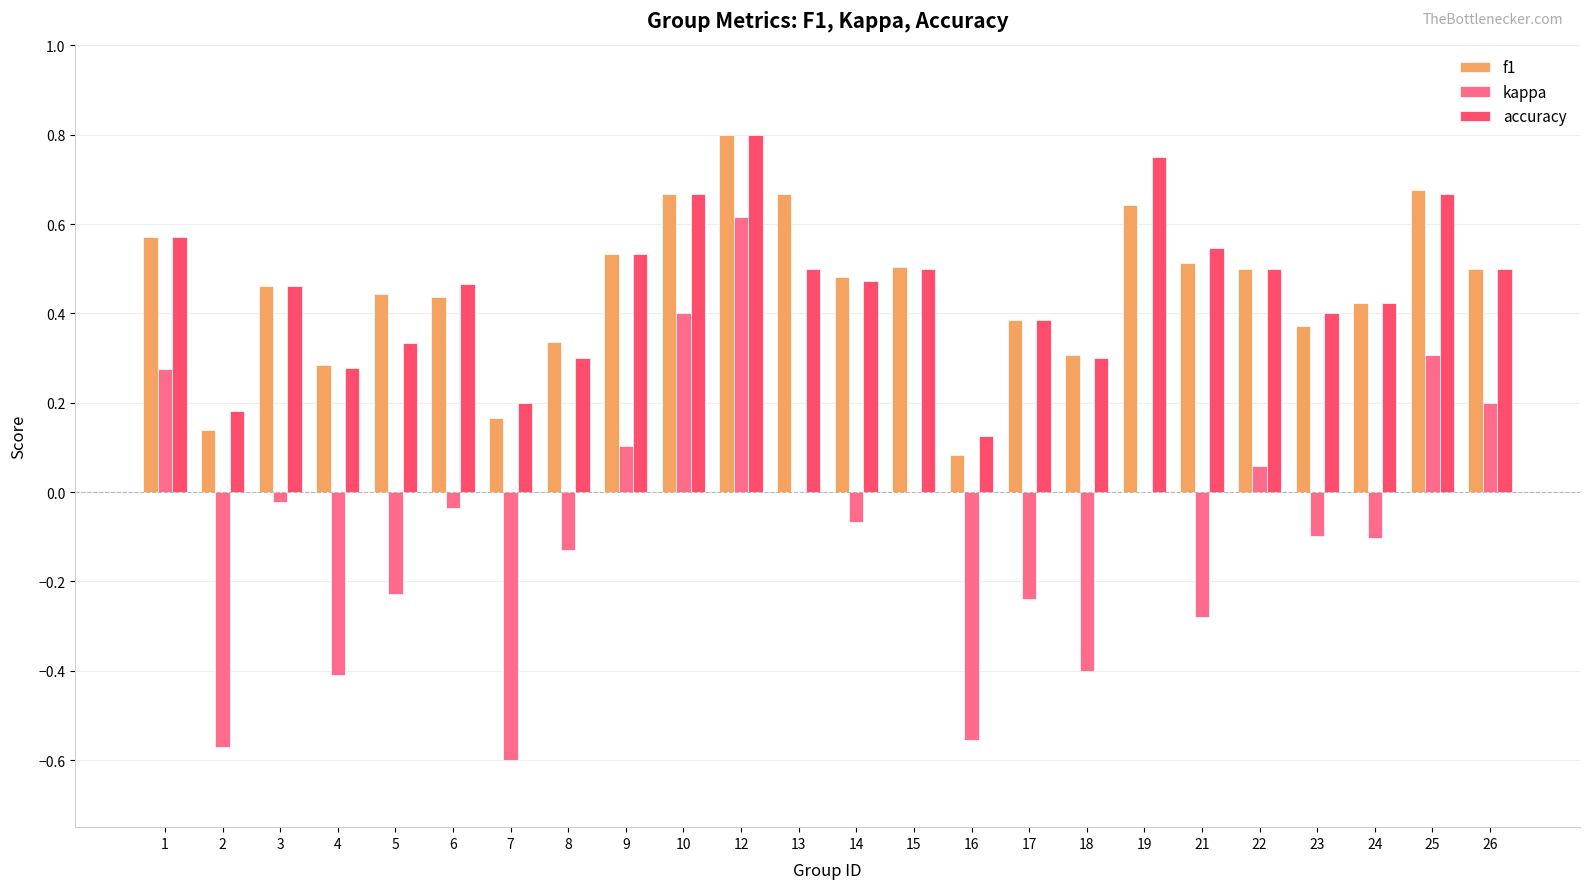

Which series changed the most between 16 and 22?

kappa